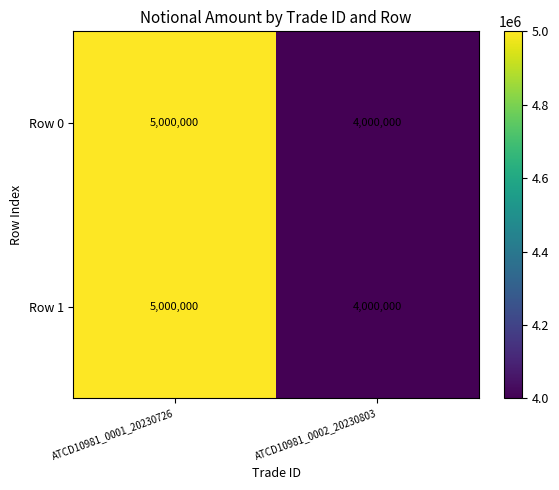

The value of Row 0 at ATCD10981_0001_20230726 is 5000000. True or false?

True